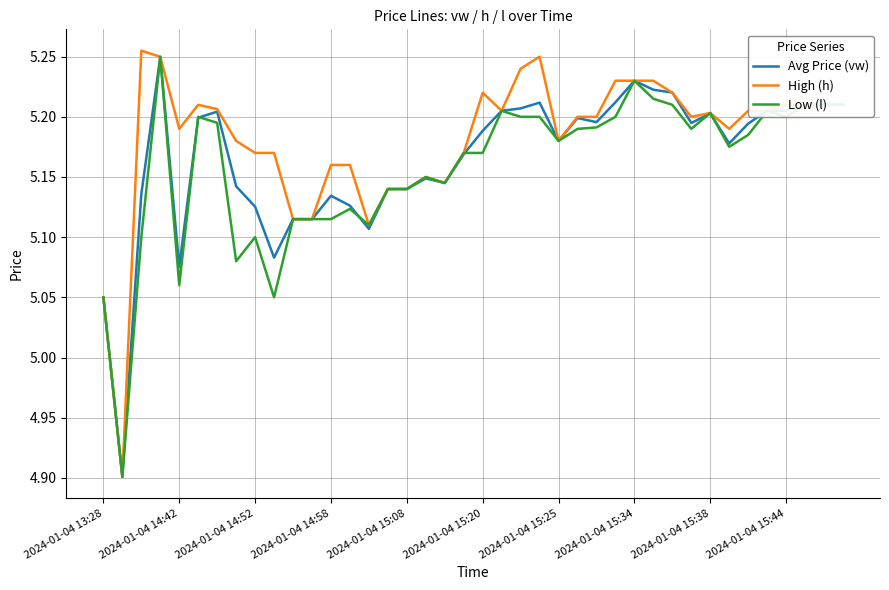

Which series has the widest spread of values?

High (h)